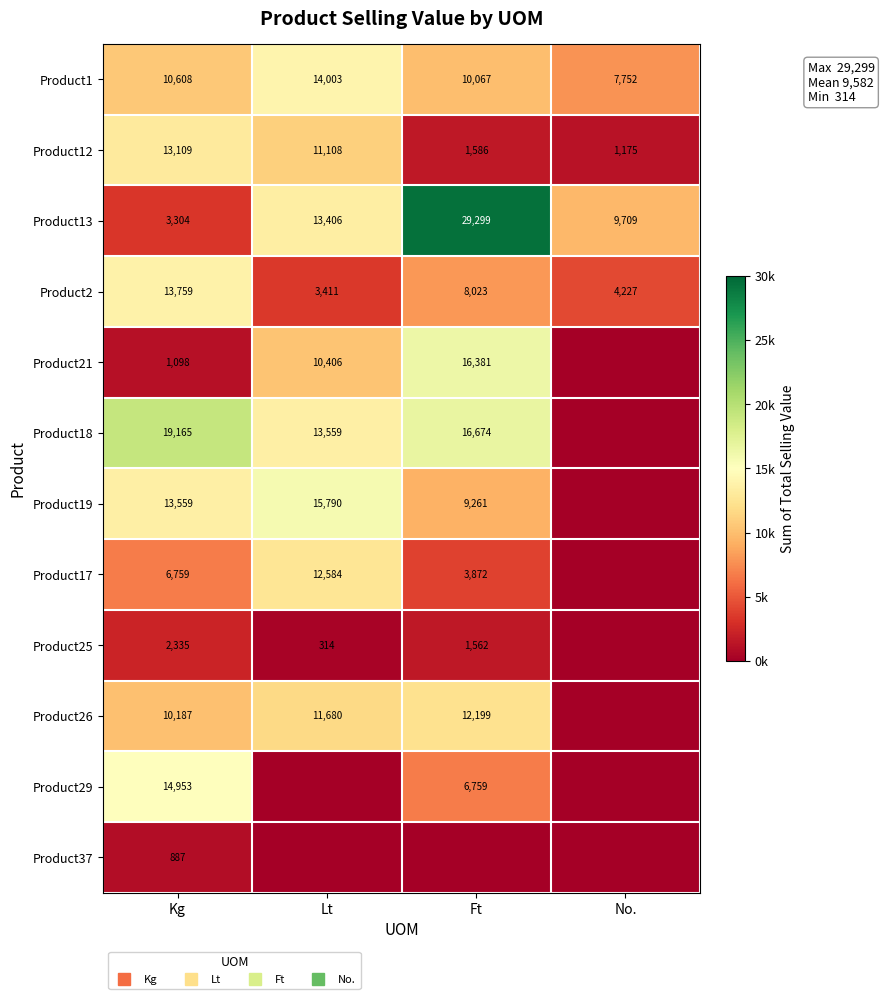

What is the greatest value displayed?

29298.7